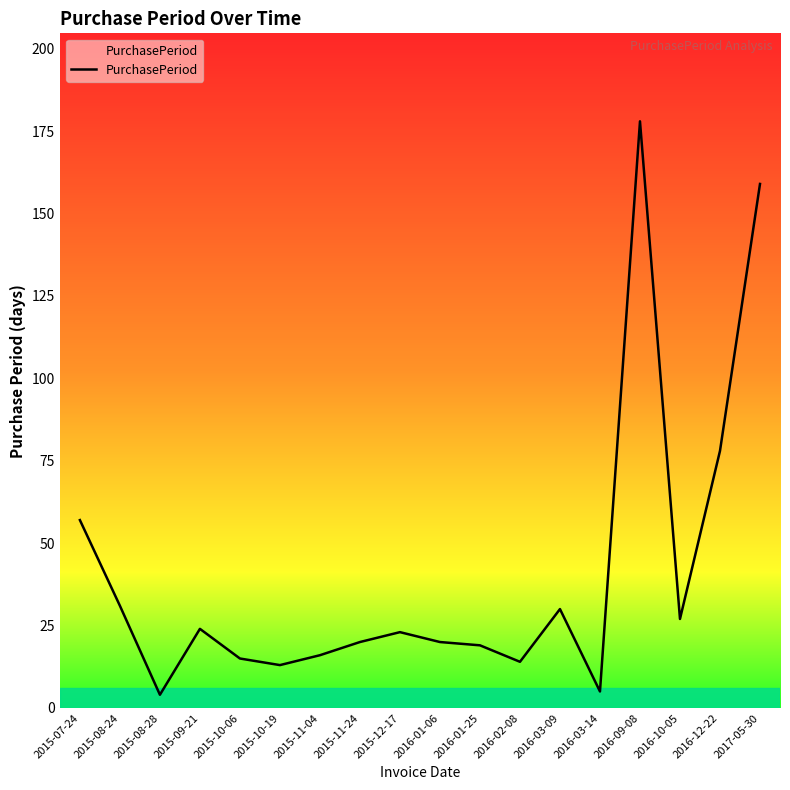

What position from the right is 2016-03-09?

6